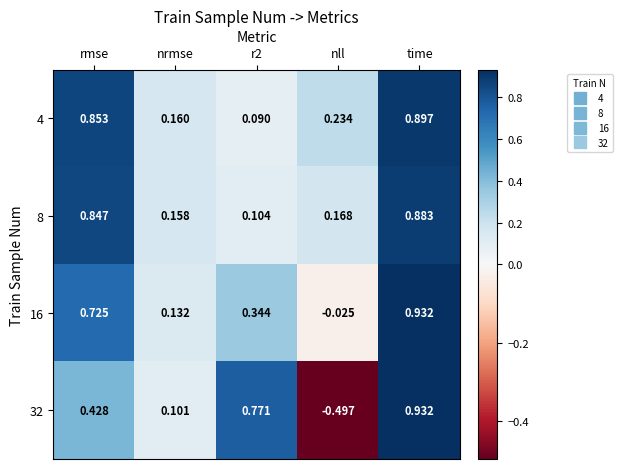

At which label does 32 first exceed 0?

rmse